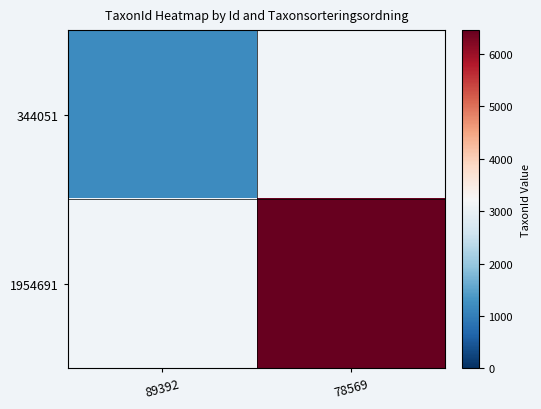

At which category does the chart reach its minimum across all series?

89392